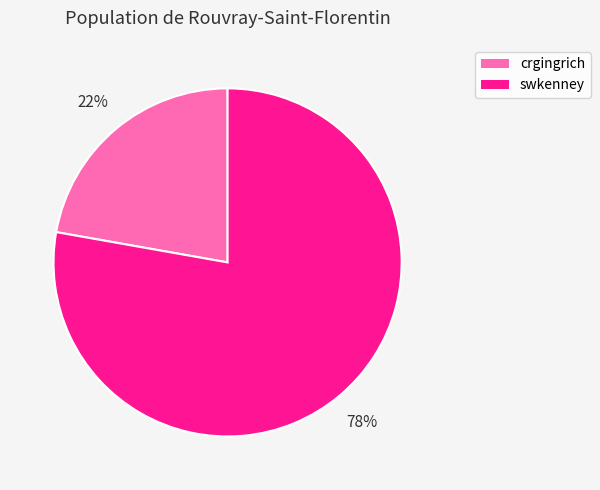

To the nearest percent, what is the average slice percentage?

50%